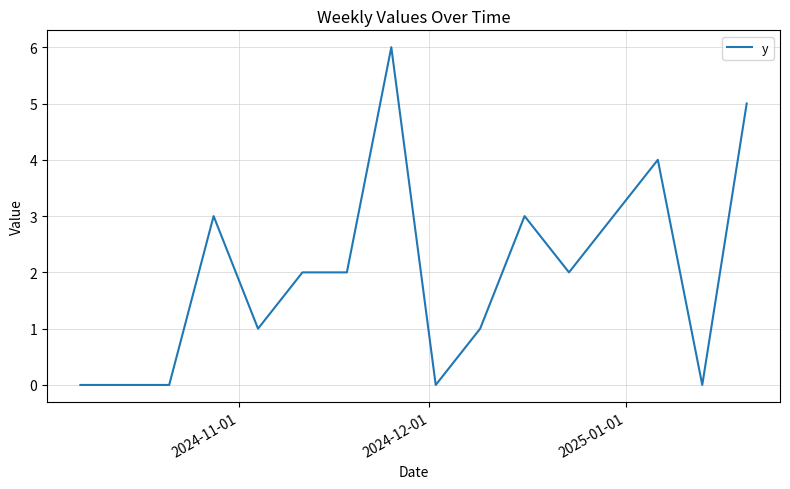

What is the greatest value displayed?

6